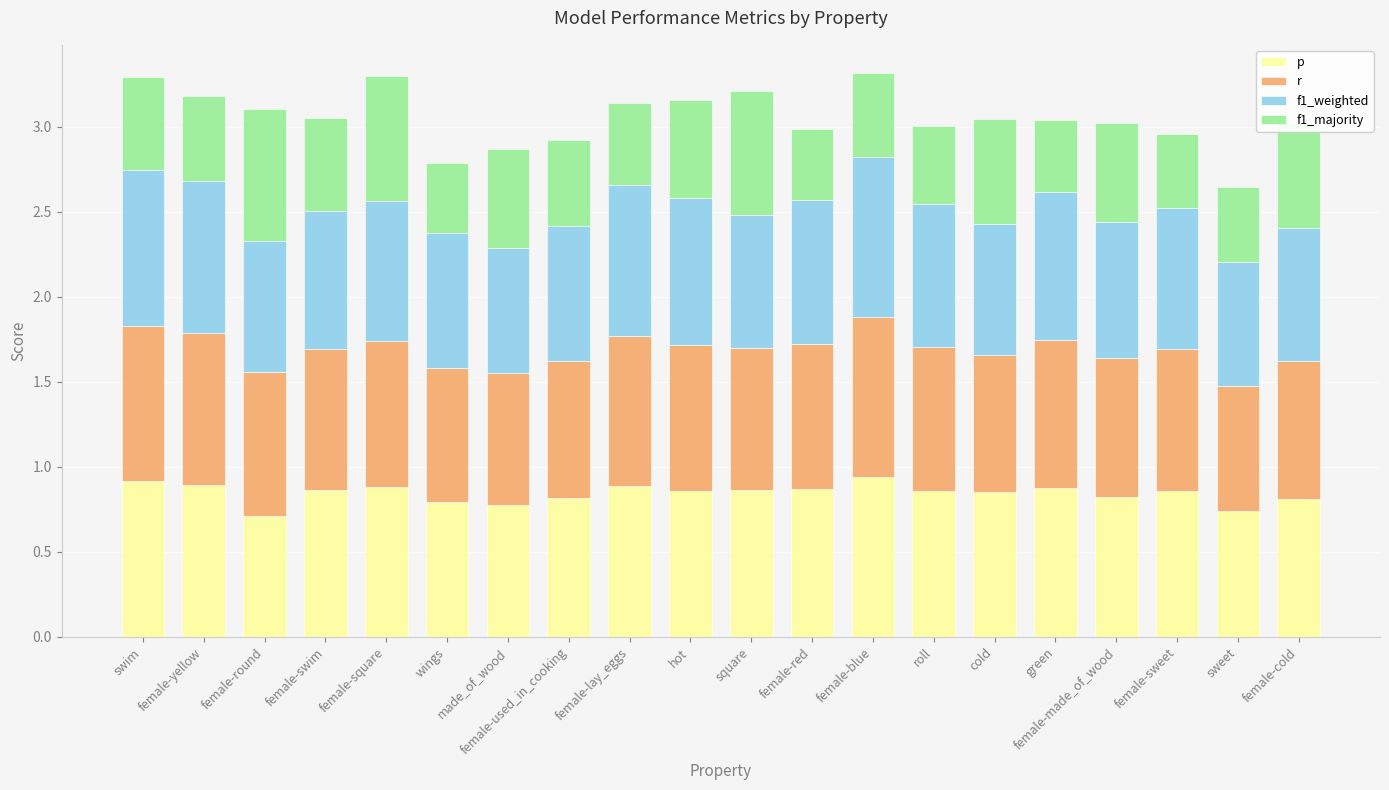

What is the total value across all series at green?

3.0